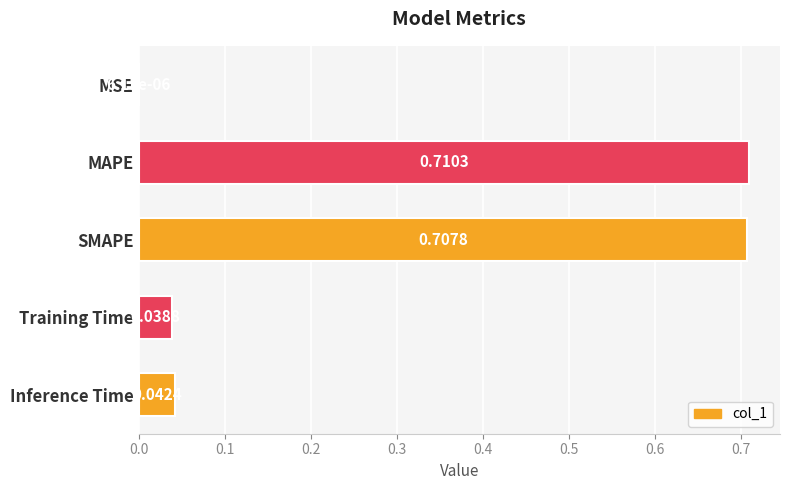

At which category does the chart reach its peak across all series?

MAPE